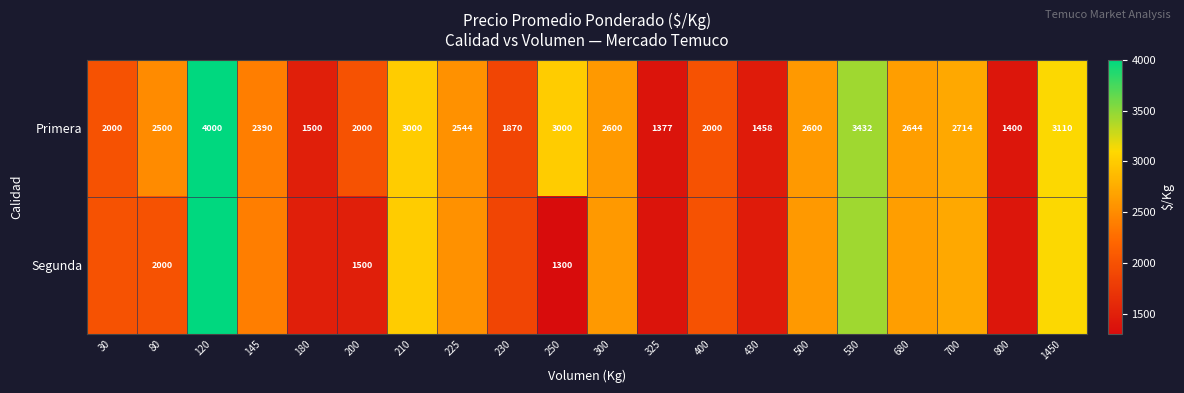

What is the total value across all series at 200?

3500